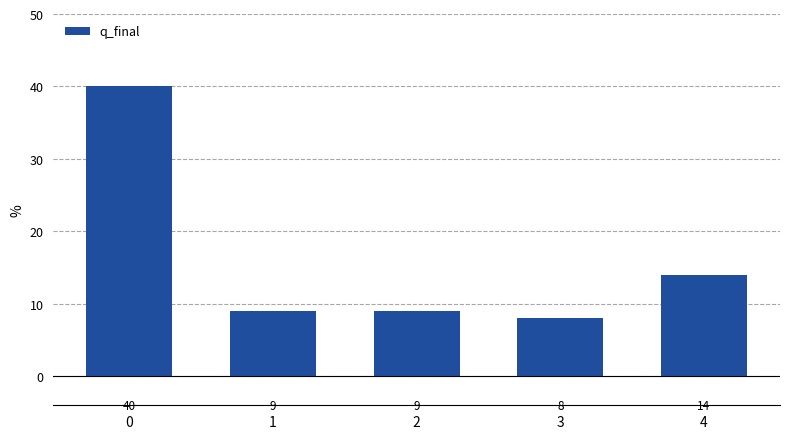

What is the change in value from 2 to 4?

+5